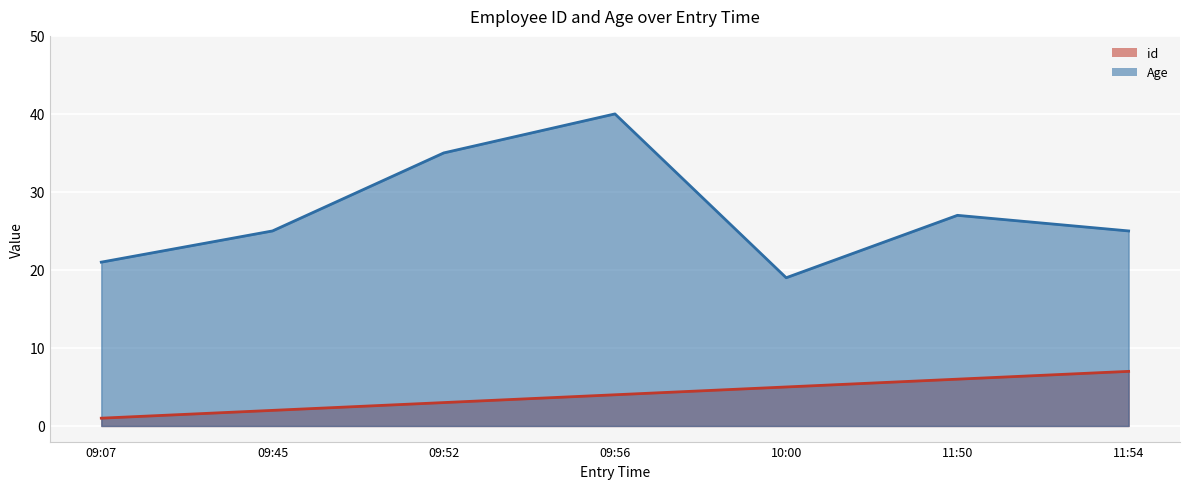

List the series in order of their overall mean, highest first.

Age, id